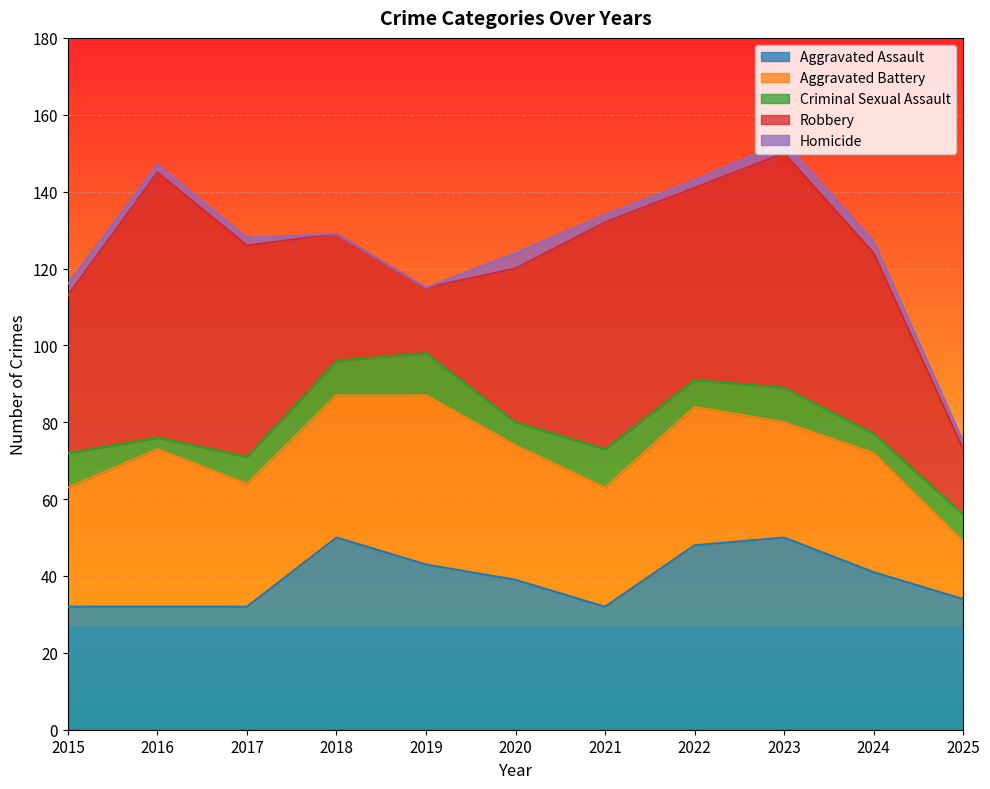

What is the sum of the Homicide values at 2017 and 2016?

4